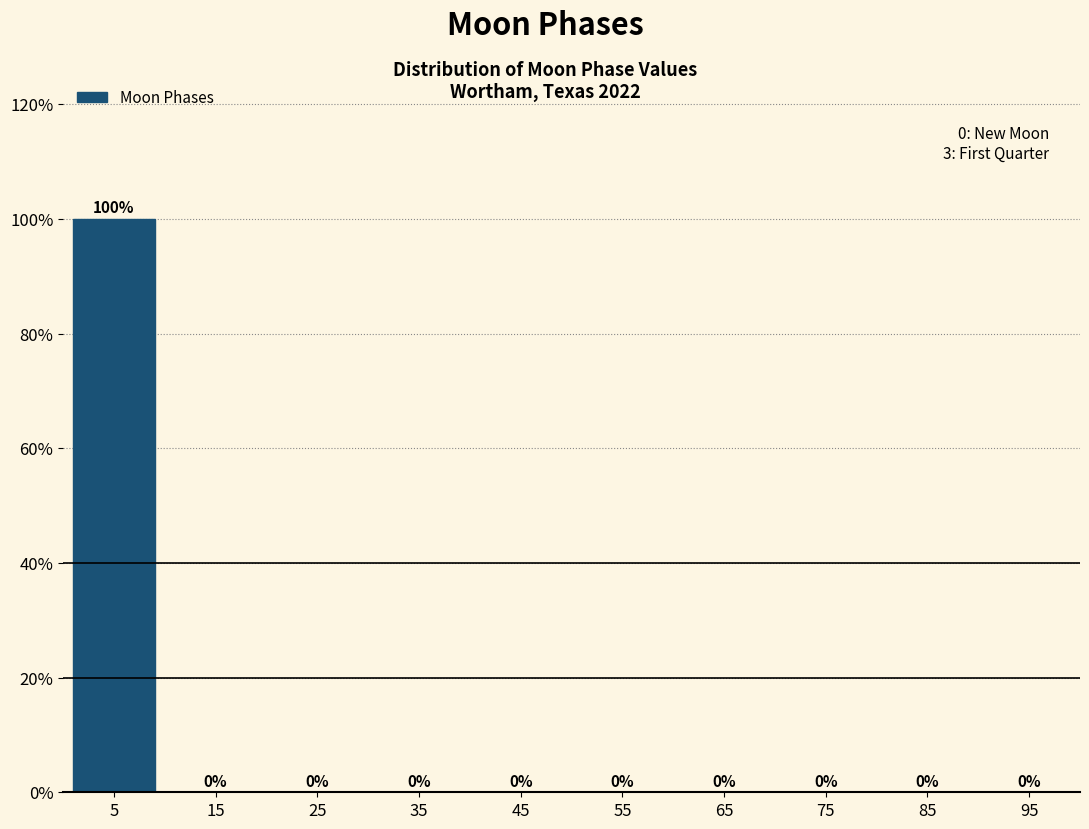

Reading left to right, transcribe all the data shown in this chart.

5=100	15=0	25=0	35=0	45=0	55=0	65=0	75=0	85=0	95=0